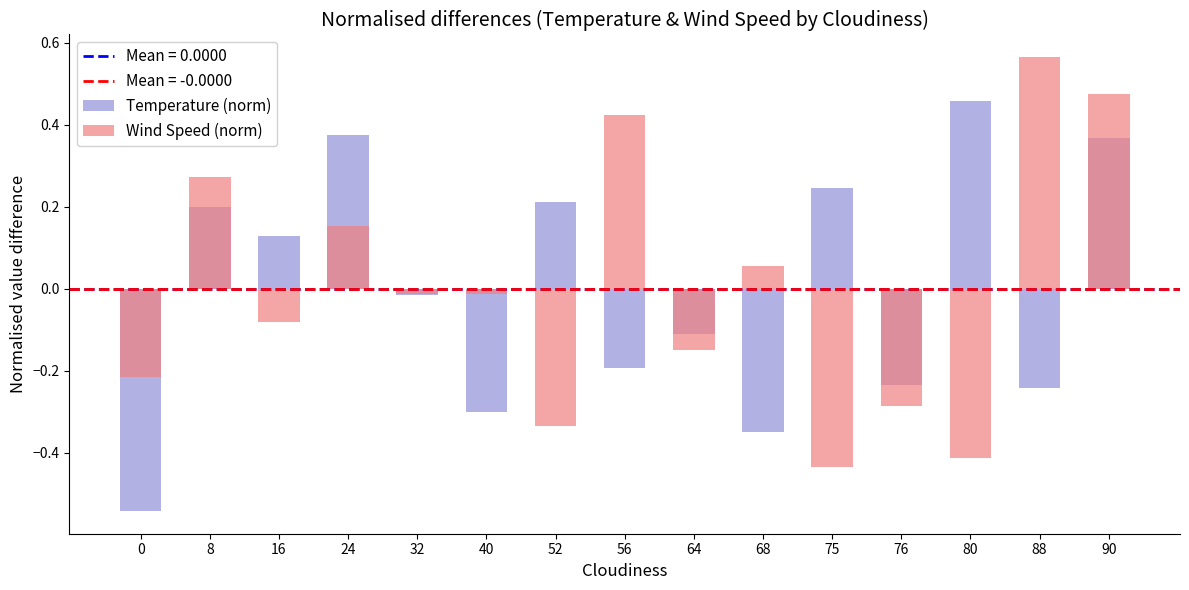

Reading left to right, transcribe all the data shown in this chart.

Temperature (norm): -0.5	0.2	0.1	0.4	-0.0	-0.3	0.2	-0.2	-0.1	-0.3	0.2	-0.2	0.5	-0.2	0.4
Wind Speed (norm): -0.2	0.3	-0.1	0.2	-0.0	-0.0	-0.3	0.4	-0.2	0.1	-0.4	-0.3	-0.4	0.6	0.5